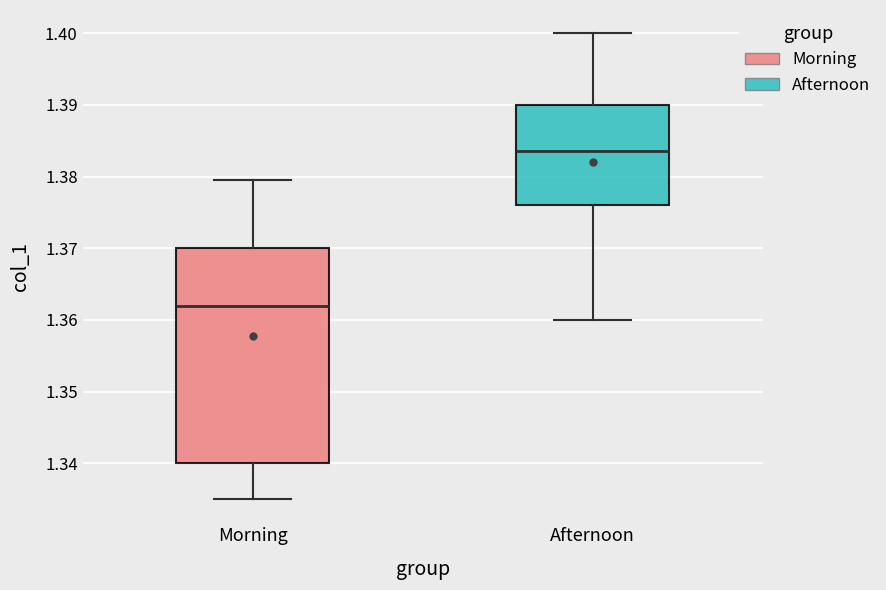

Where is the upper edge of the box for Morning on the y-axis? The values are not printed on the chart, so give them approximately, as read against the axis.

1.370